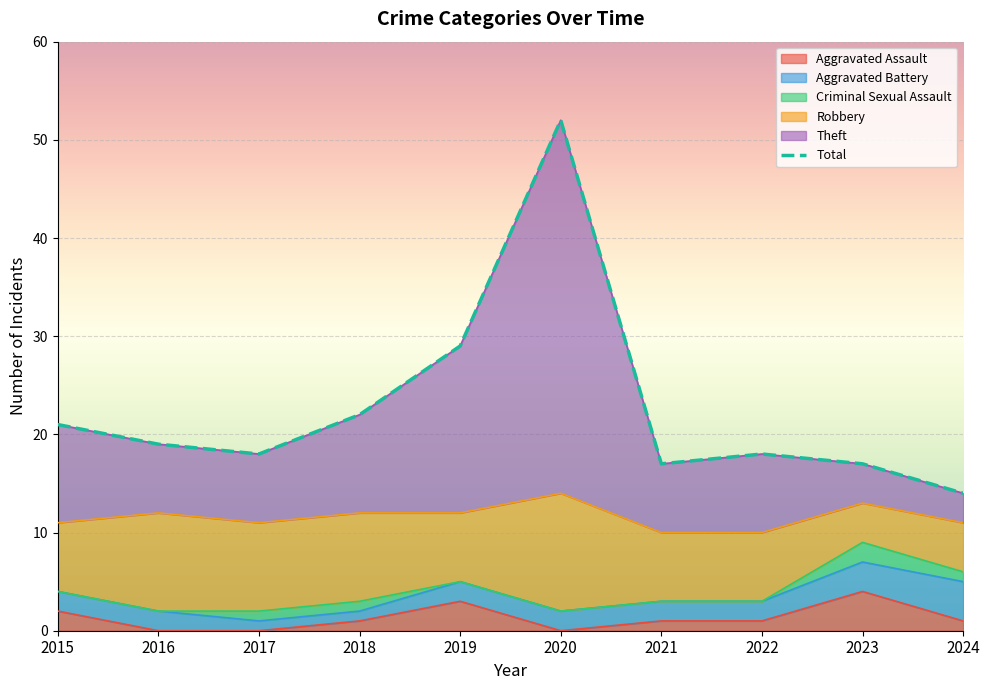

Which category has the highest value across all series?

2020